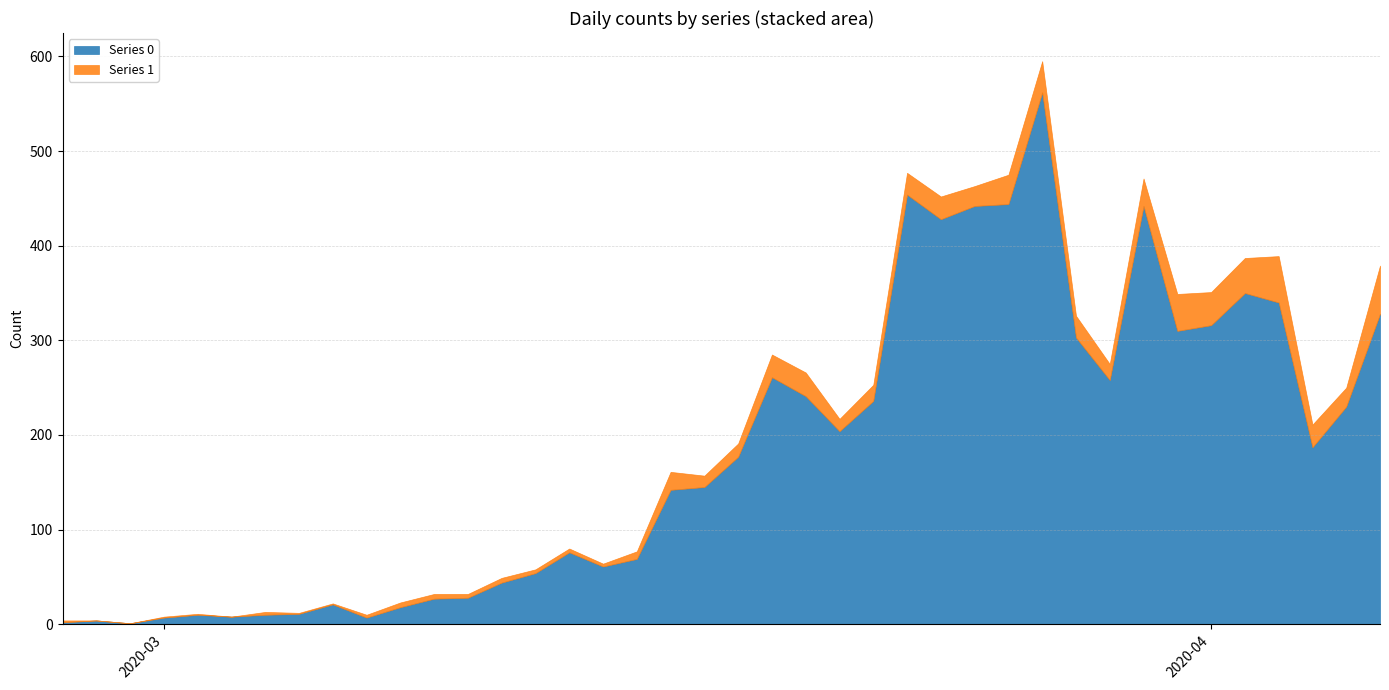

Reading left to right, what are all the values shown in this chart?

Series 0: 2020-02-27=2	2020-02-28=4	2020-02-29=1	2020-03-01=7	2020-03-02=10	2020-03-03=8	2020-03-04=10	2020-03-05=11	2020-03-06=21	2020-03-07=7	2020-03-08=18	2020-03-09=27	2020-03-10=28	2020-03-11=44	2020-03-12=54	2020-03-13=76	2020-03-14=61	2020-03-15=69	2020-03-16=142	2020-03-17=145	2020-03-18=177	2020-03-19=261	2020-03-20=241	2020-03-21=204	2020-03-22=236	2020-03-23=454	2020-03-24=428	2020-03-25=442	2020-03-26=444	2020-03-27=562	2020-03-28=303	2020-03-29=258	2020-03-30=442	2020-03-31=310	2020-04-01=316	2020-04-02=350	2020-04-03=340	2020-04-04=187	2020-04-05=230	2020-04-06=328
Series 1: 2020-02-27=2	2020-02-28=0	2020-02-29=0	2020-03-01=1	2020-03-02=1	2020-03-03=0	2020-03-04=3	2020-03-05=1	2020-03-06=1	2020-03-07=3	2020-03-08=5	2020-03-09=5	2020-03-10=4	2020-03-11=5	2020-03-12=4	2020-03-13=4	2020-03-14=3	2020-03-15=8	2020-03-16=19	2020-03-17=12	2020-03-18=14	2020-03-19=24	2020-03-20=25	2020-03-21=13	2020-03-22=17	2020-03-23=23	2020-03-24=24	2020-03-25=21	2020-03-26=31	2020-03-27=33	2020-03-28=23	2020-03-29=17	2020-03-30=29	2020-03-31=39	2020-04-01=35	2020-04-02=37	2020-04-03=49	2020-04-04=24	2020-04-05=20	2020-04-06=51